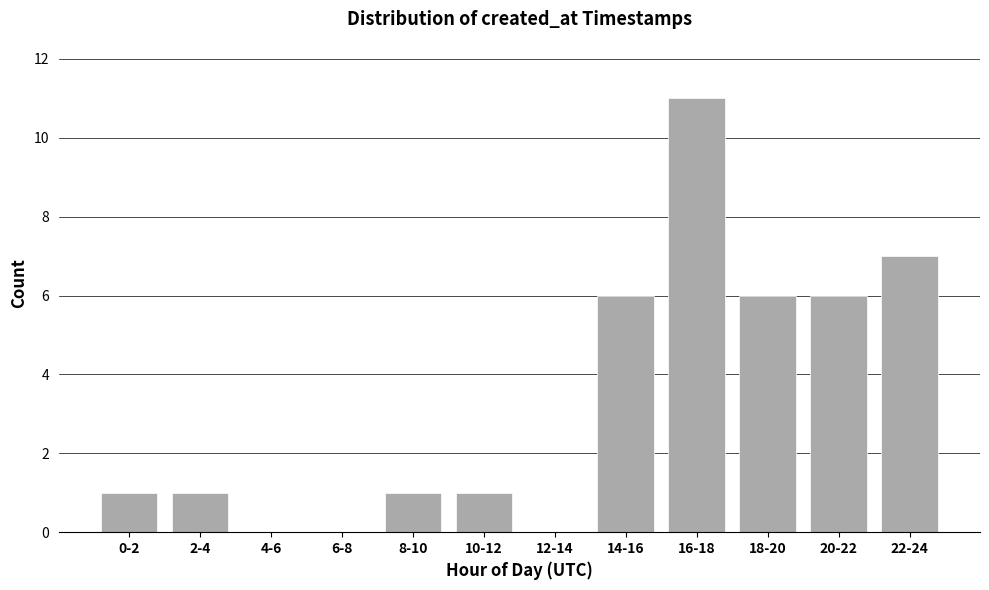

Reading right to left, transcribe all the data shown in this chart.

22-24=7	20-22=6	18-20=6	16-18=11	14-16=6	12-14=0	10-12=1	8-10=1	6-8=0	4-6=0	2-4=1	0-2=1